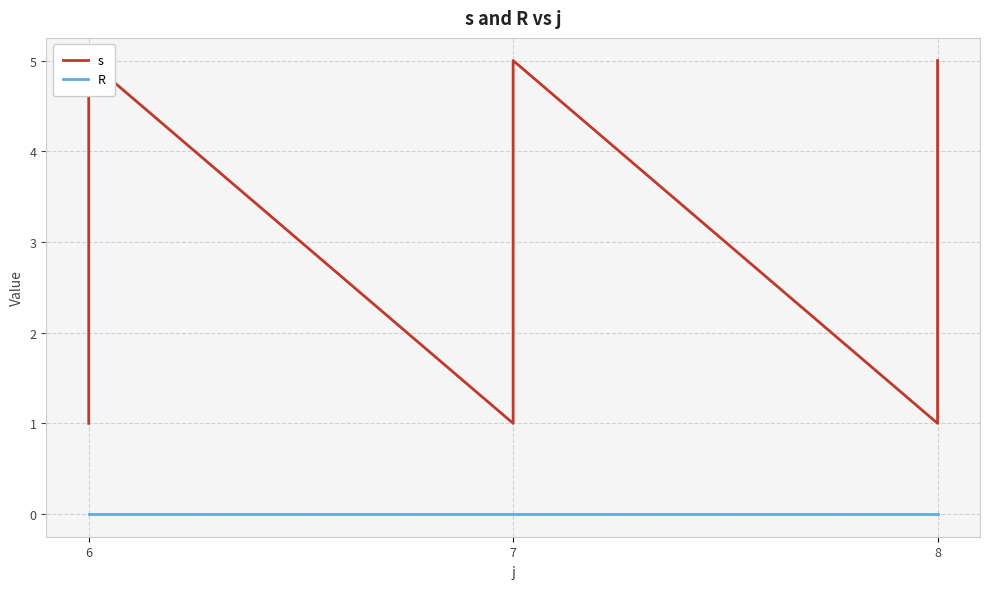

Is it true that s equals 6 at 8?

False